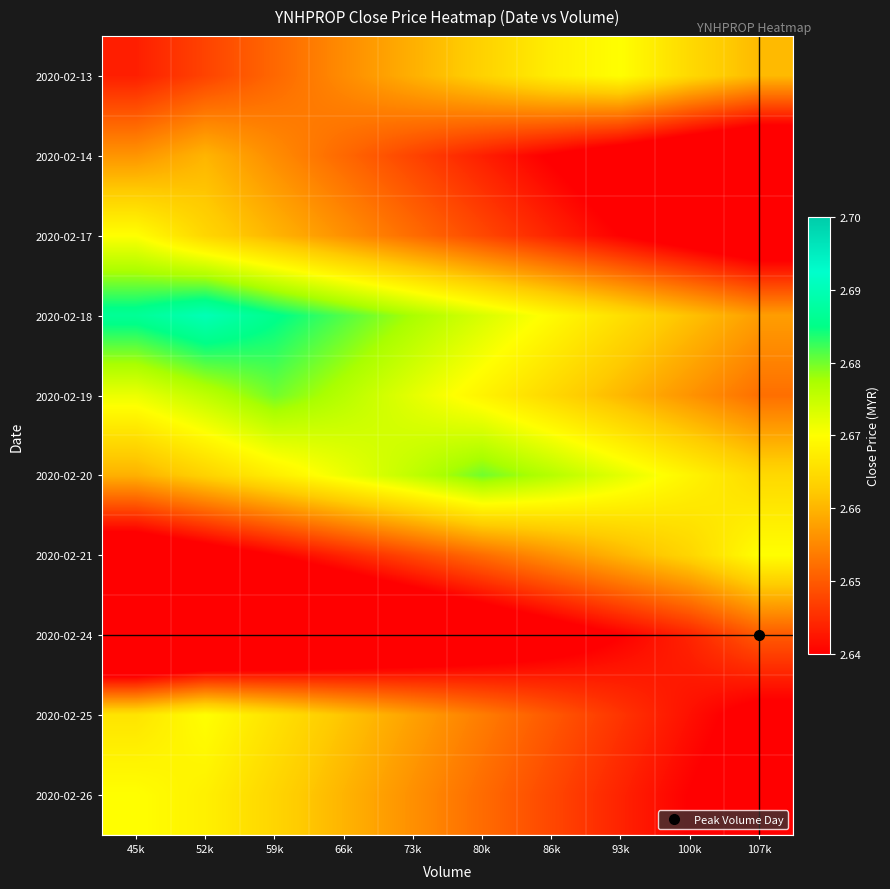

Rank the series at 45k from lowest to highest value.

2020-02-24, 2020-02-21, 2020-02-13, 2020-02-14, 2020-02-20, 2020-02-25, 2020-02-17, 2020-02-26, 2020-02-19, 2020-02-18